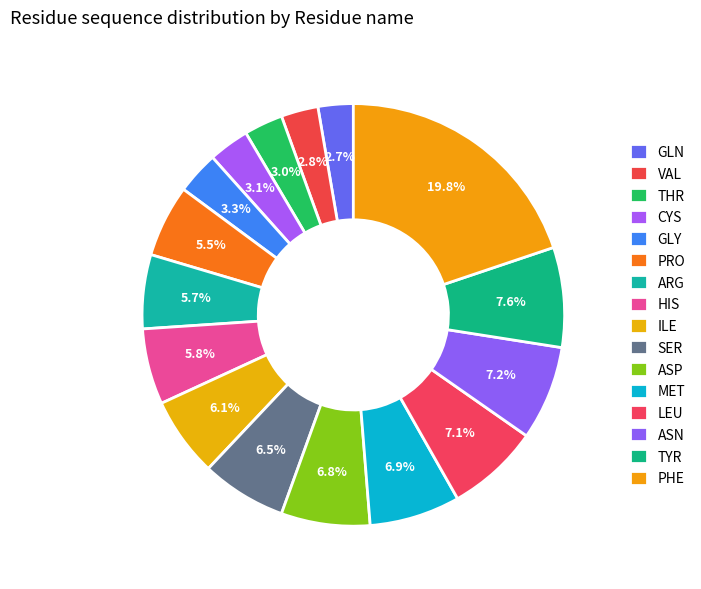

To the nearest percent, what percentage of the pie is SER?

7%